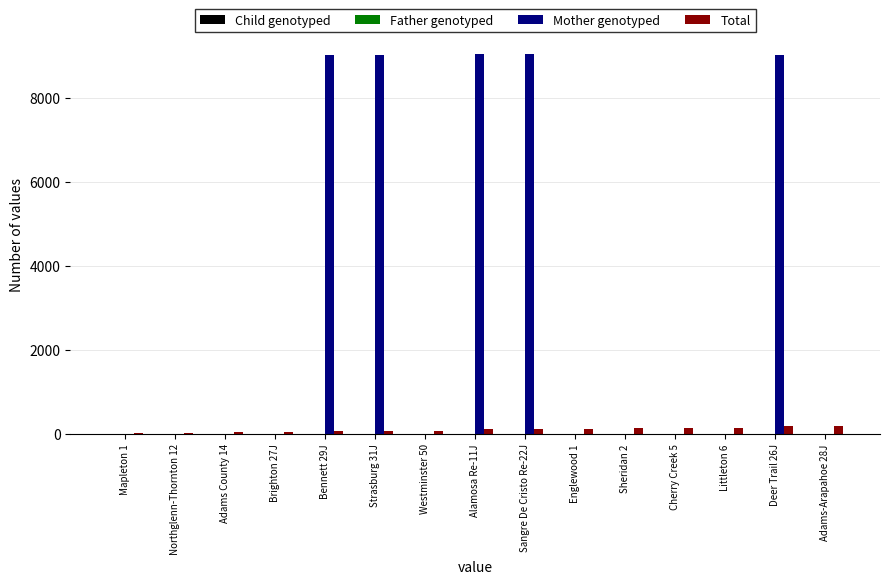

What is the greatest value displayed?

9055.0